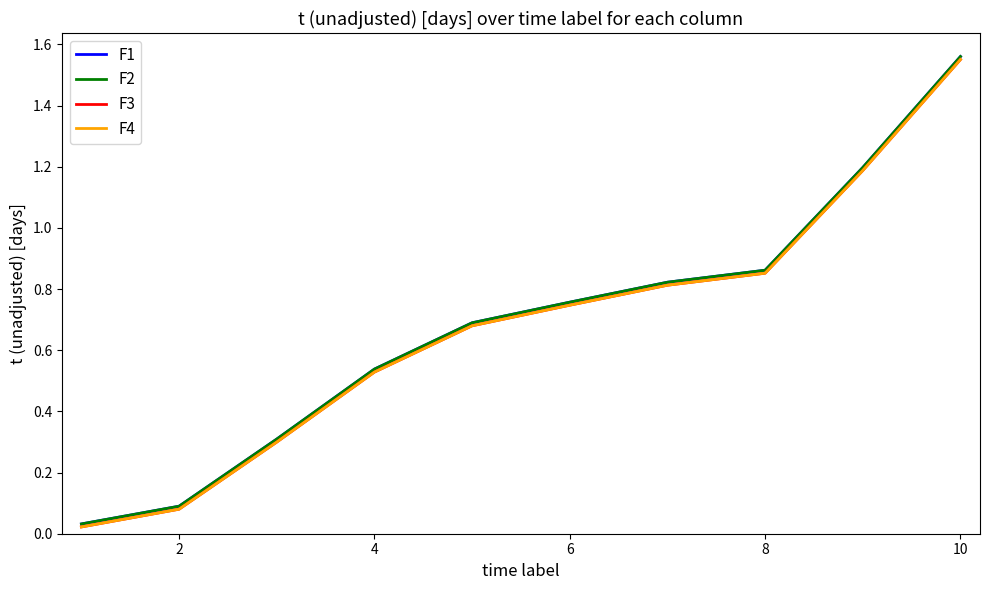

Does the chart display data point markers on the line(s)?

No